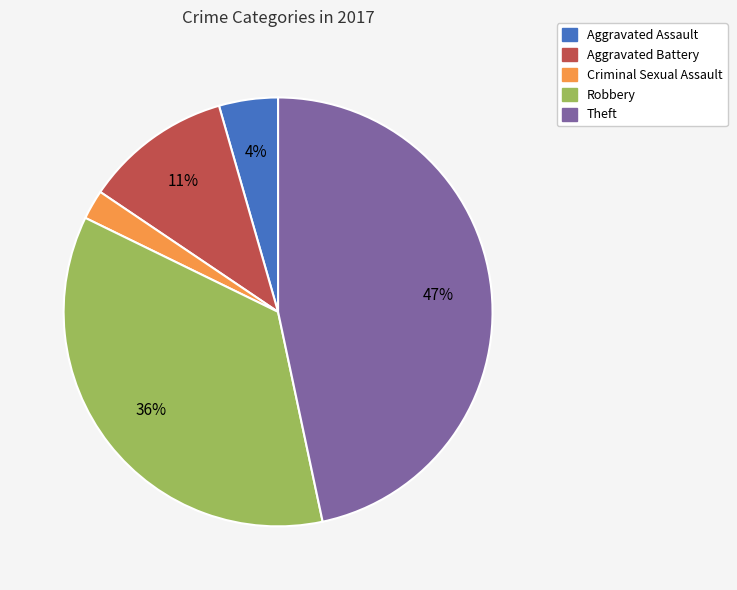

Between Aggravated Battery and Criminal Sexual Assault, which is larger?

Aggravated Battery